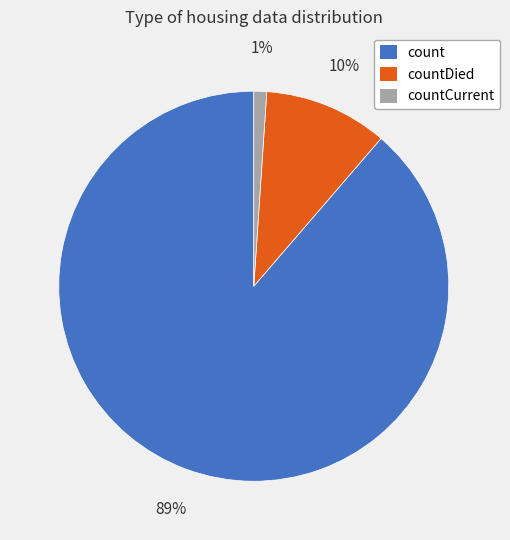

Is there any slice that represents more than half of the pie?

Yes